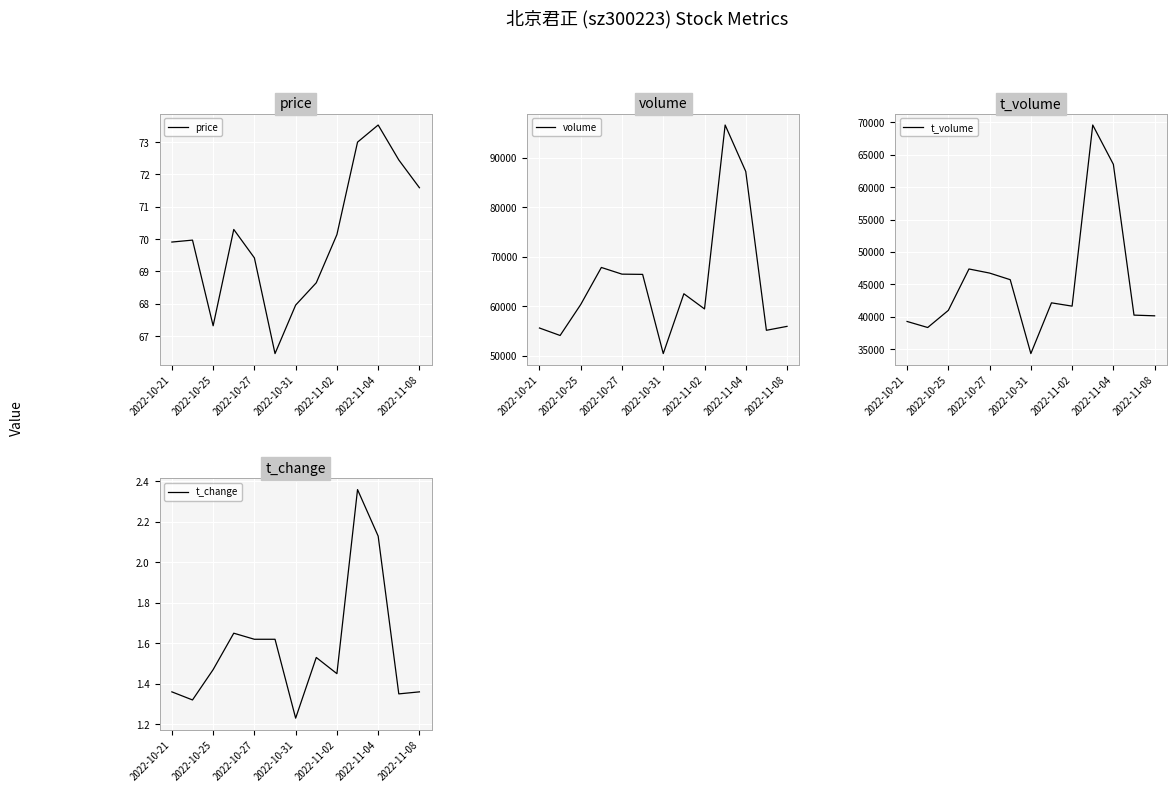

At which label does volume reach its minimum?

2022-10-31